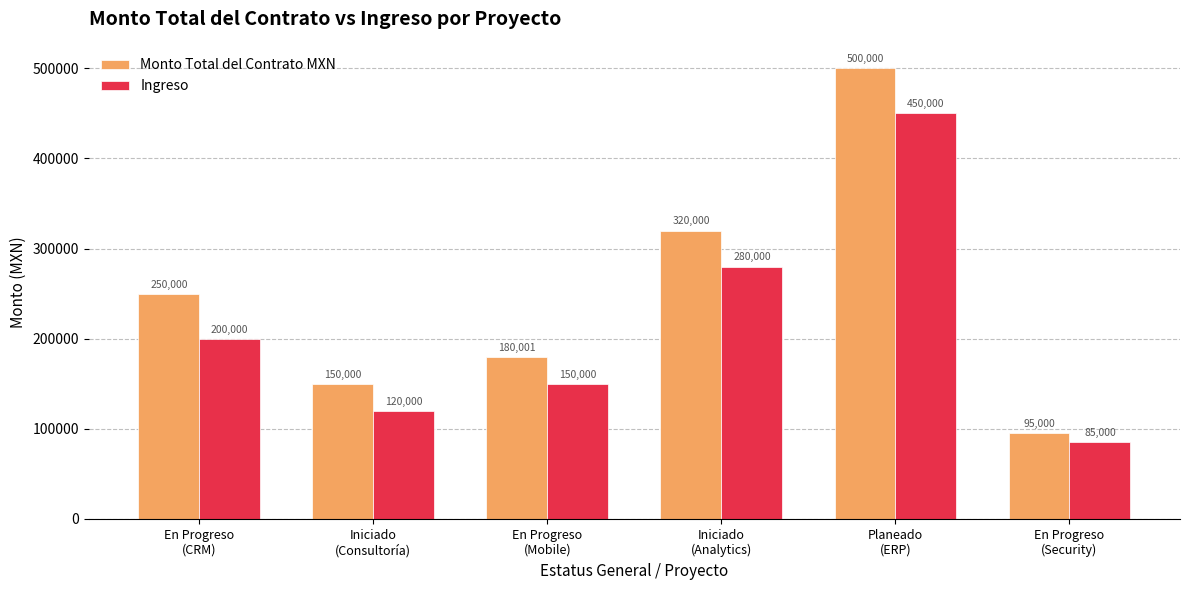

At which label does Monto Total del Contrato MXN reach its peak?

Planeado
(ERP)